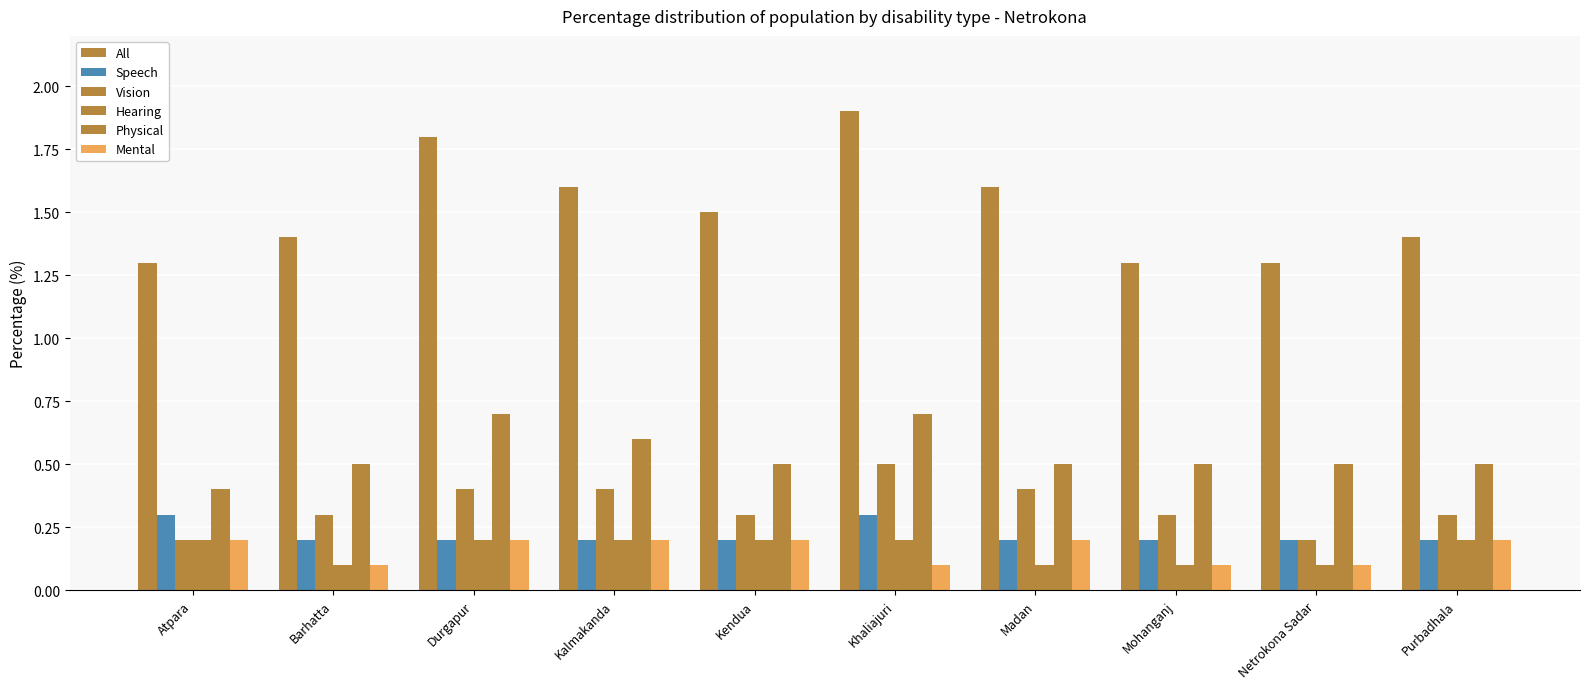

Which series has the largest total across all categories?

All